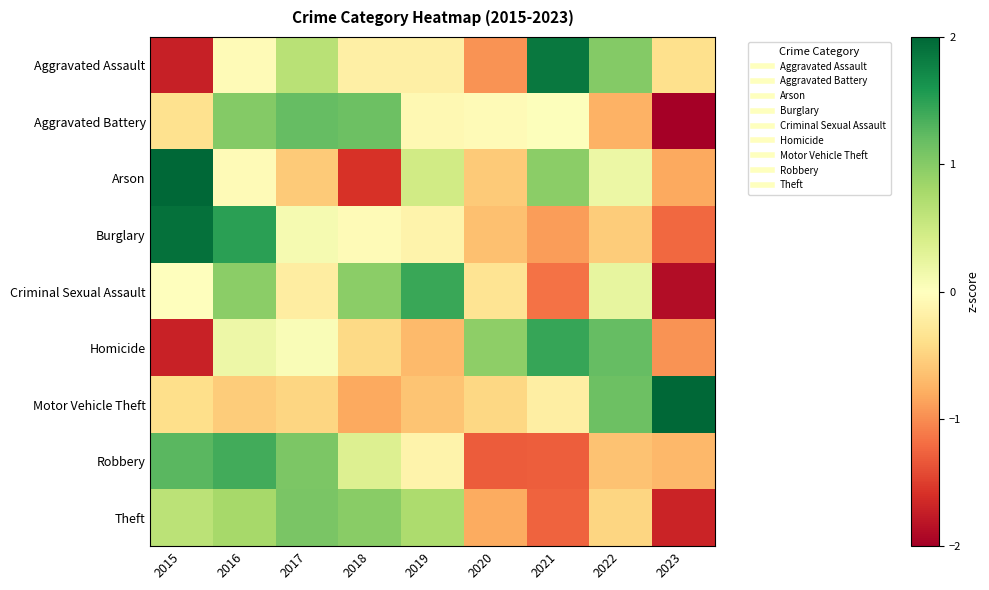

Between 2016 and 2018, which is larger?

2016